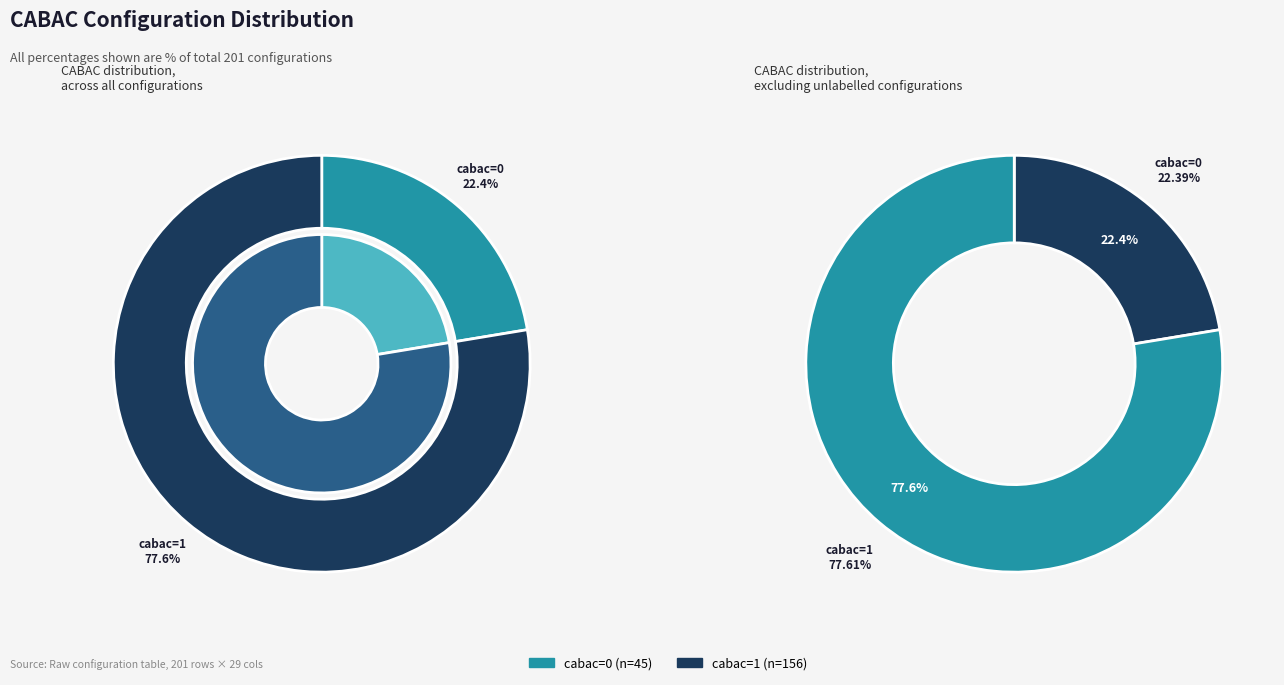

Combined, what portion of the pie is cabac=1 and cabac=0?

100.0%